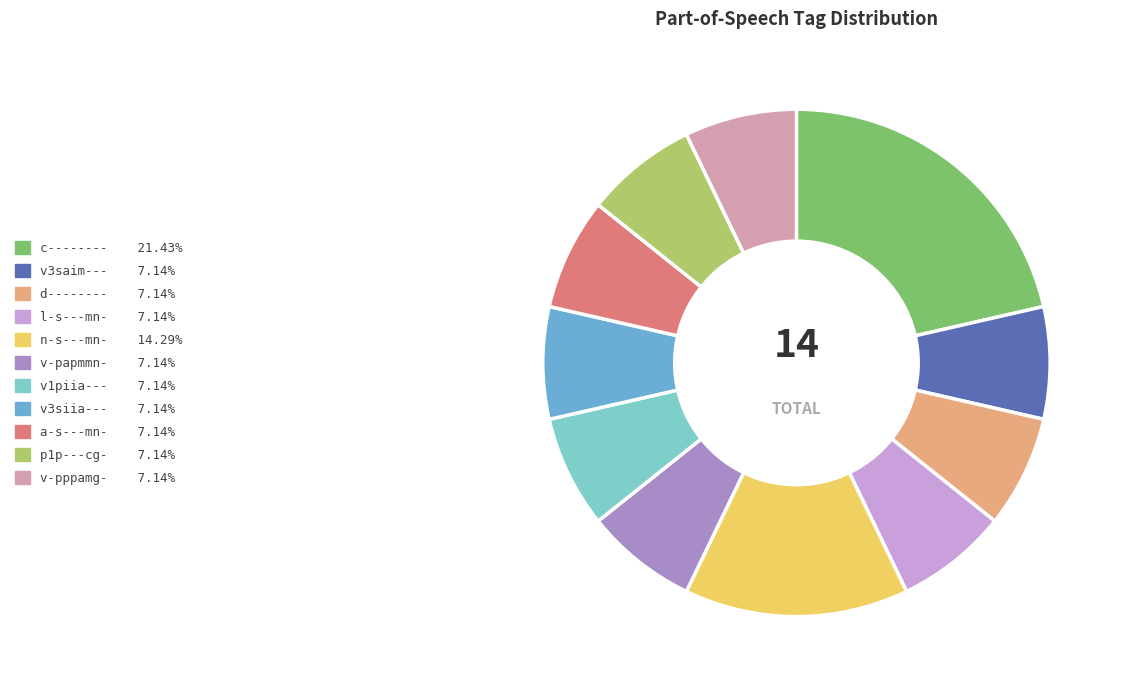

Approximately how many times larger is the value at v-pppamg- compared to v3saim---?

1.0